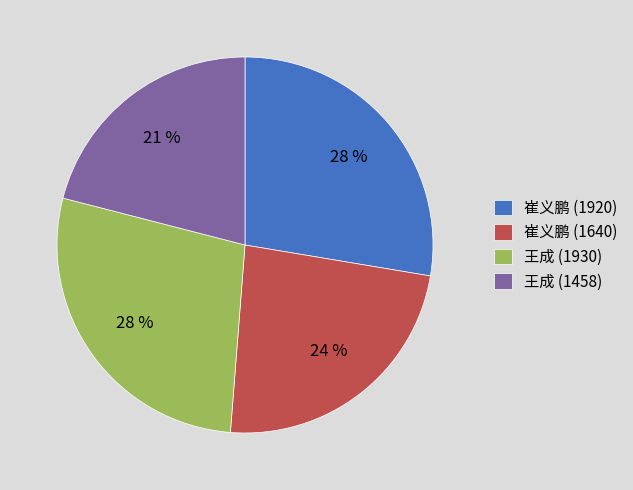

What is the ratio of the value at 王成 (1458) to the value at 崔义鹏 (1640)?

0.9